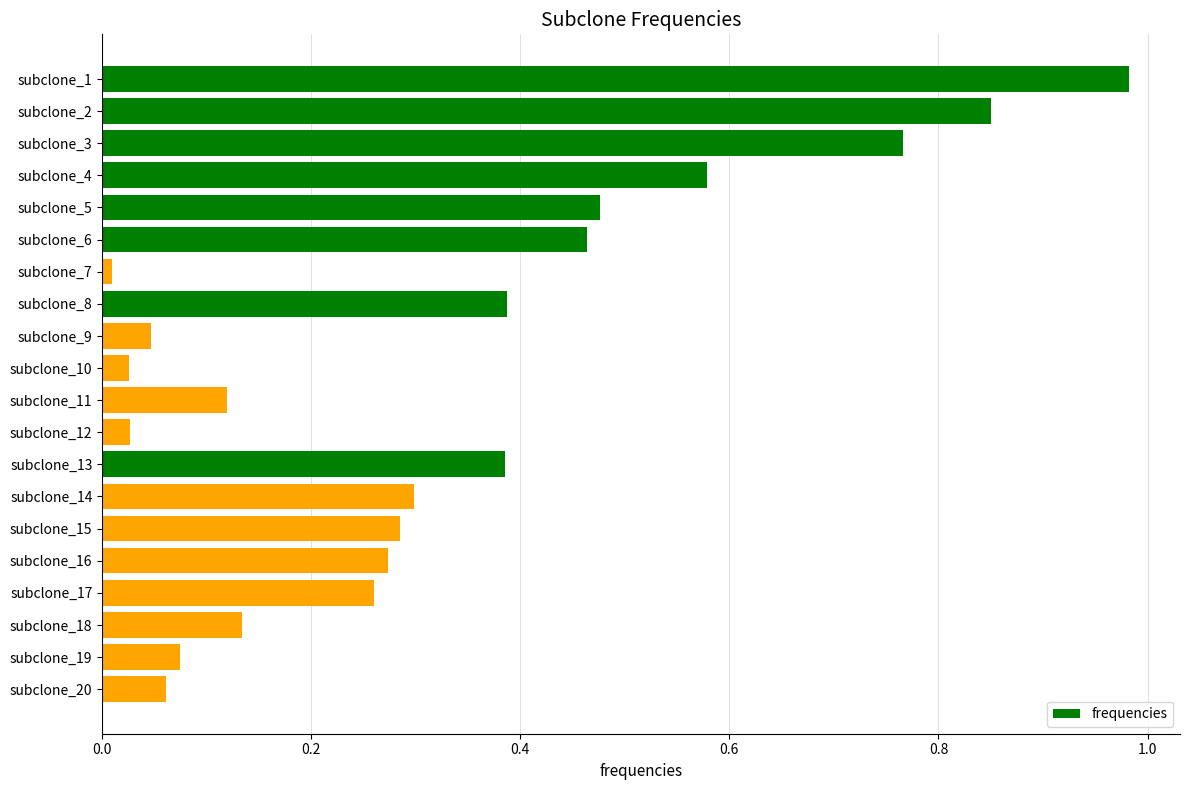

How many distinct data groups are displayed?

1